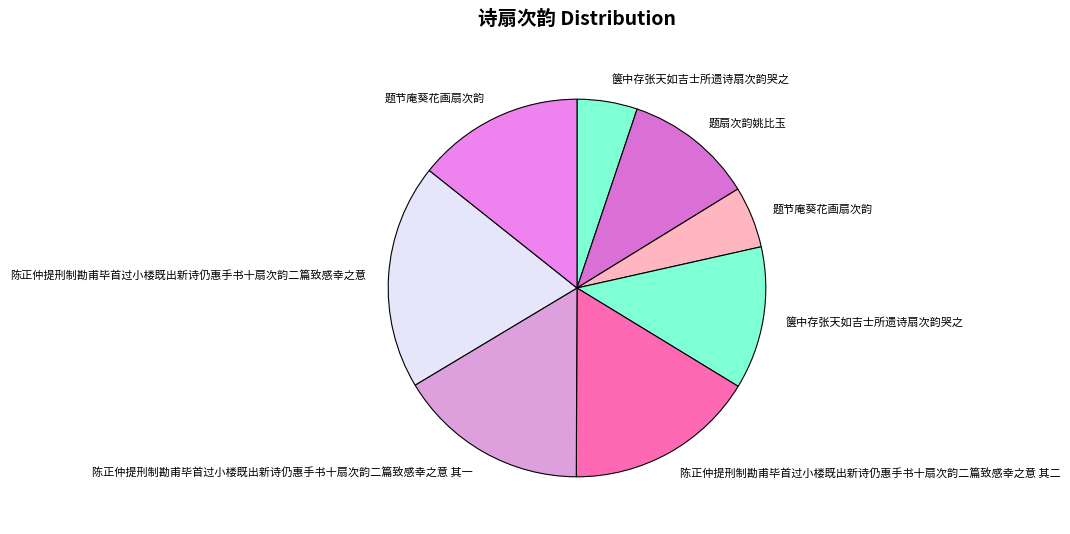

How many slices are in this pie chart?

8